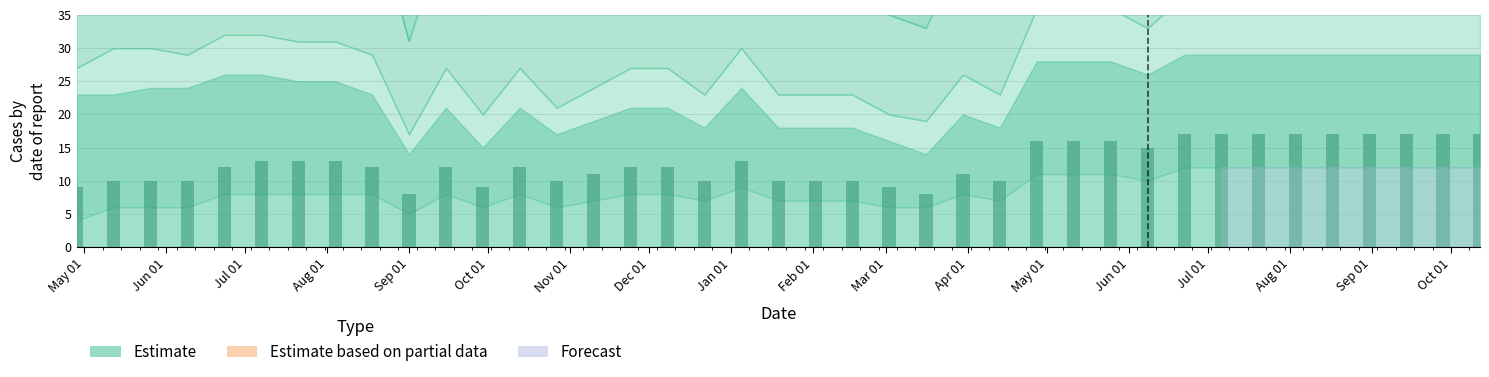

What is the maximum value shown in the chart?

17